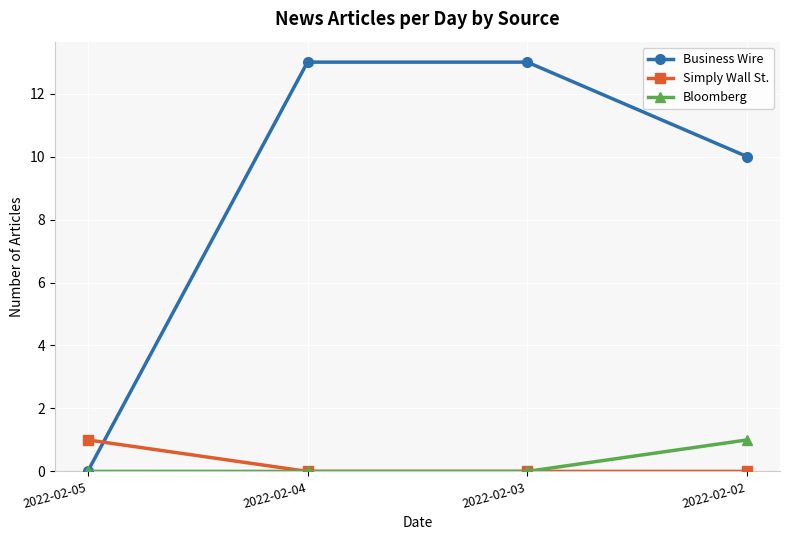

Between 2022-02-05 and 2022-02-02, which series saw the biggest shift?

Business Wire